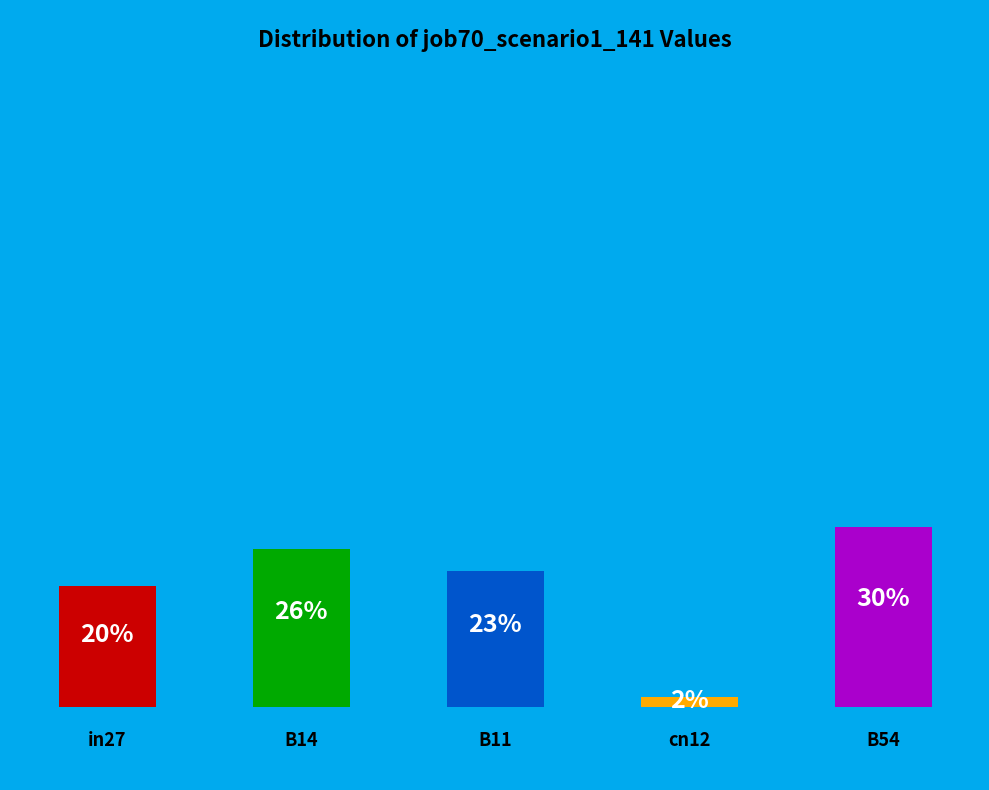

Count the number of slices in the pie.

5